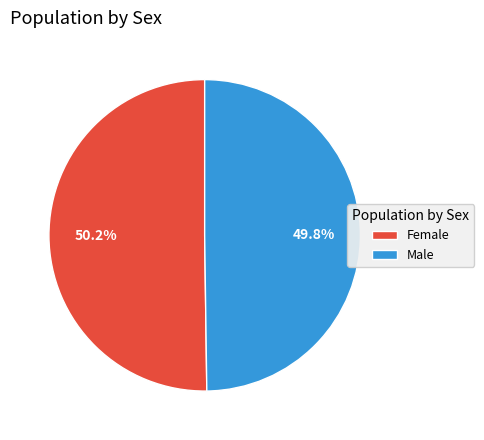

What percentage do Male and Female together represent?

100.0%